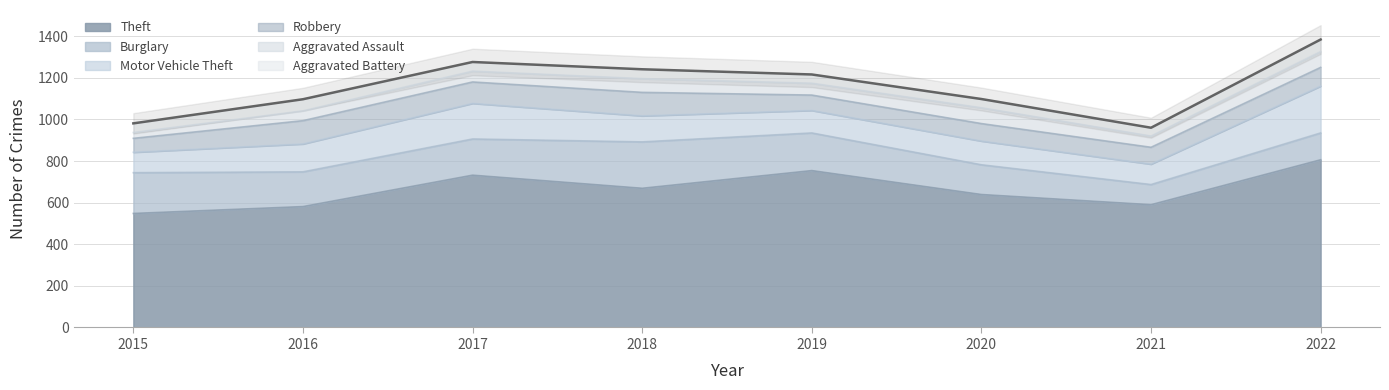

Which has a higher value, 2019 or 2021?

2019